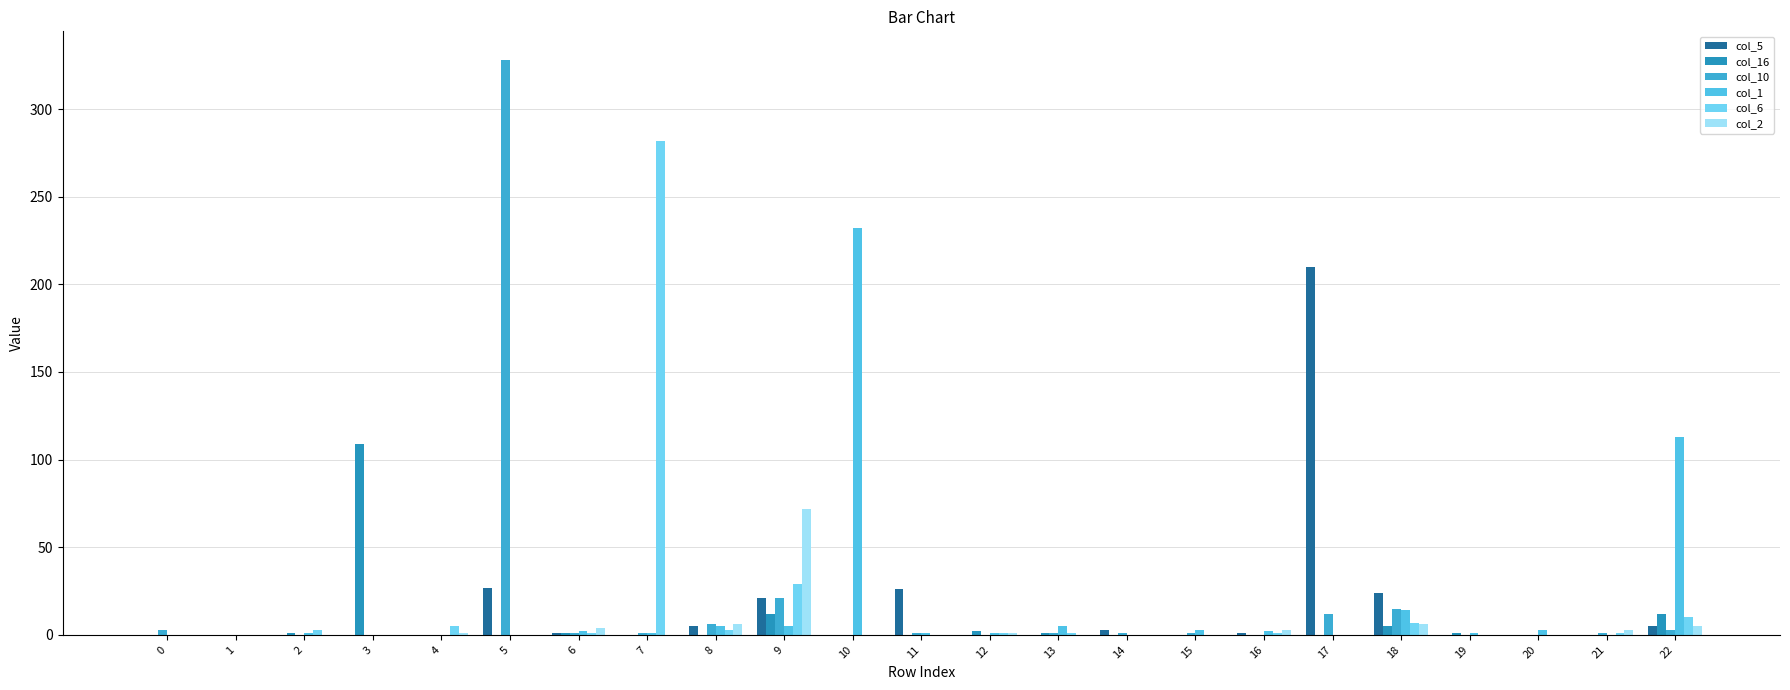

What value does the col_6 series have at 7, to the nearest 50?

300